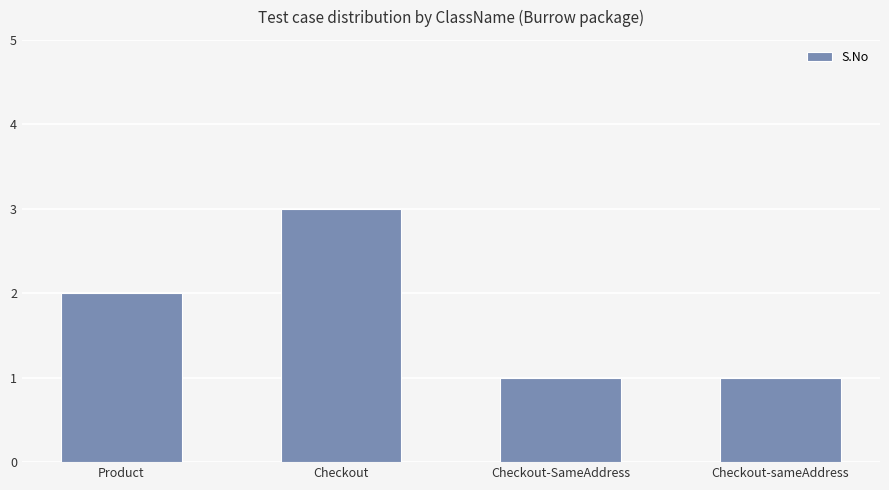

How many series are shown in this chart?

1